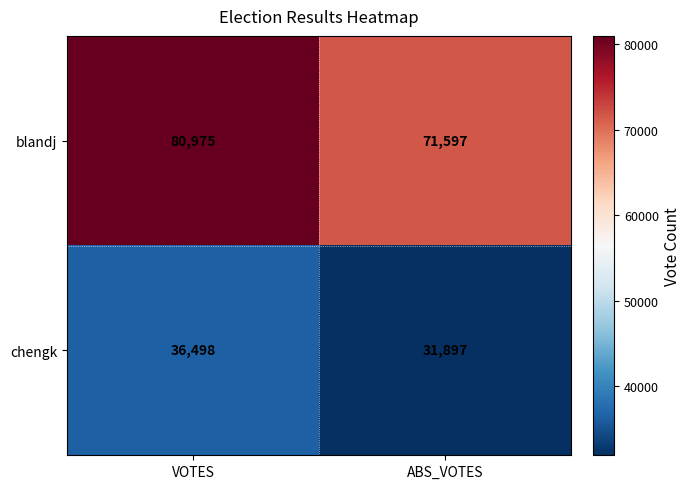

What is the difference between the highest and lowest values at ABS_VOTES?

39700